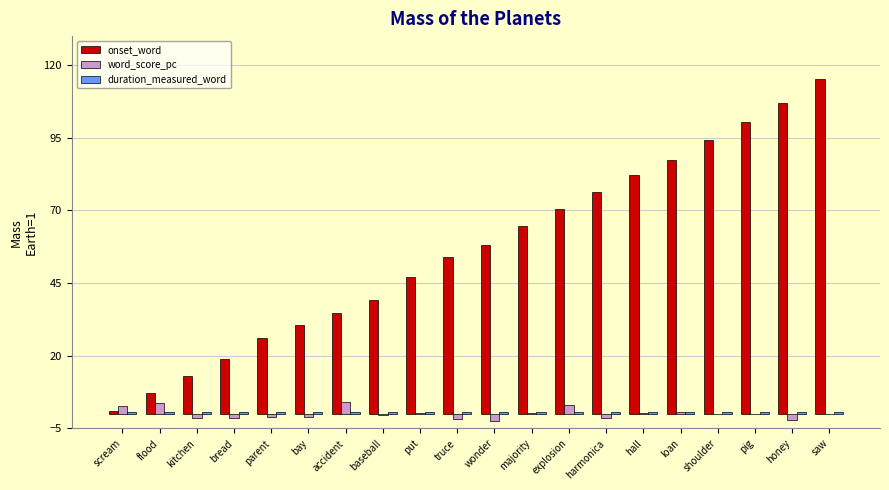

What is the total value across all series at parent?

25.5